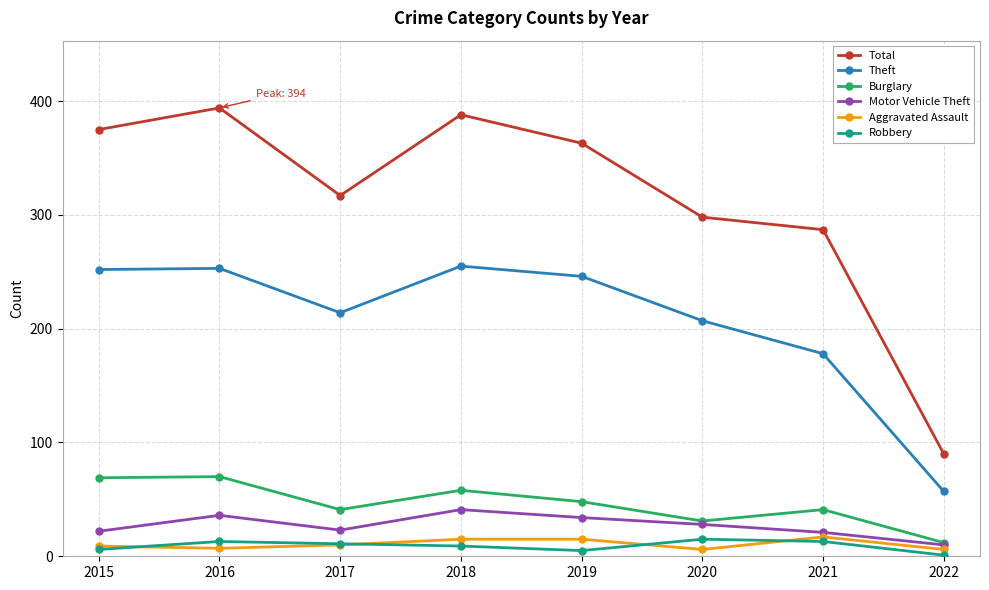

In Robbery, how many points are lower than both neighbors (excluding endpoints)?

1